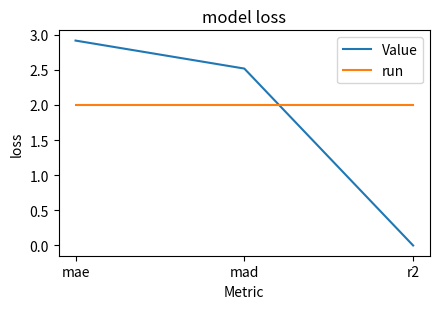

What is the total value across all series at mae?

4.9